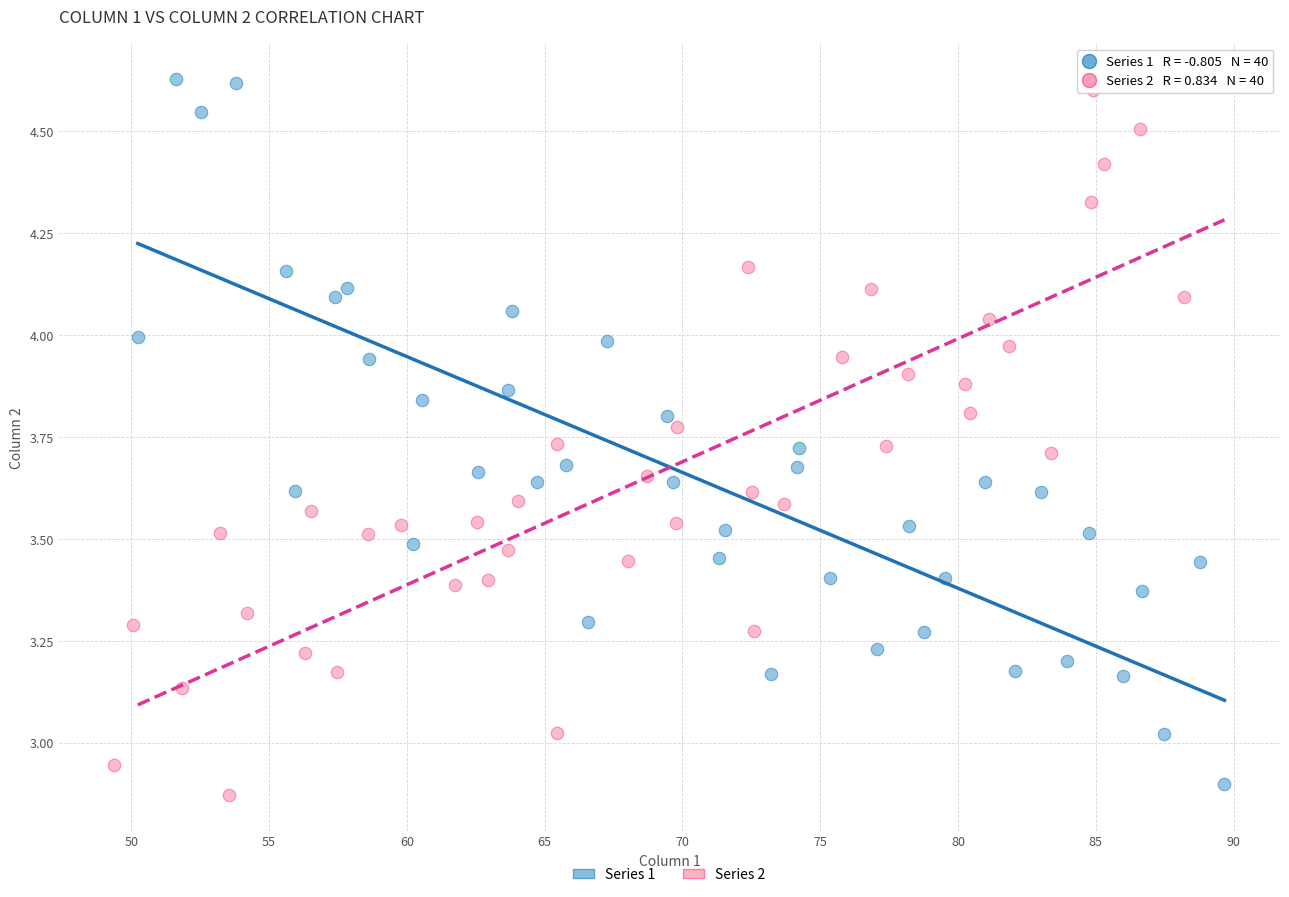

What are all the series names shown in the legend?

Series 1, Series 2